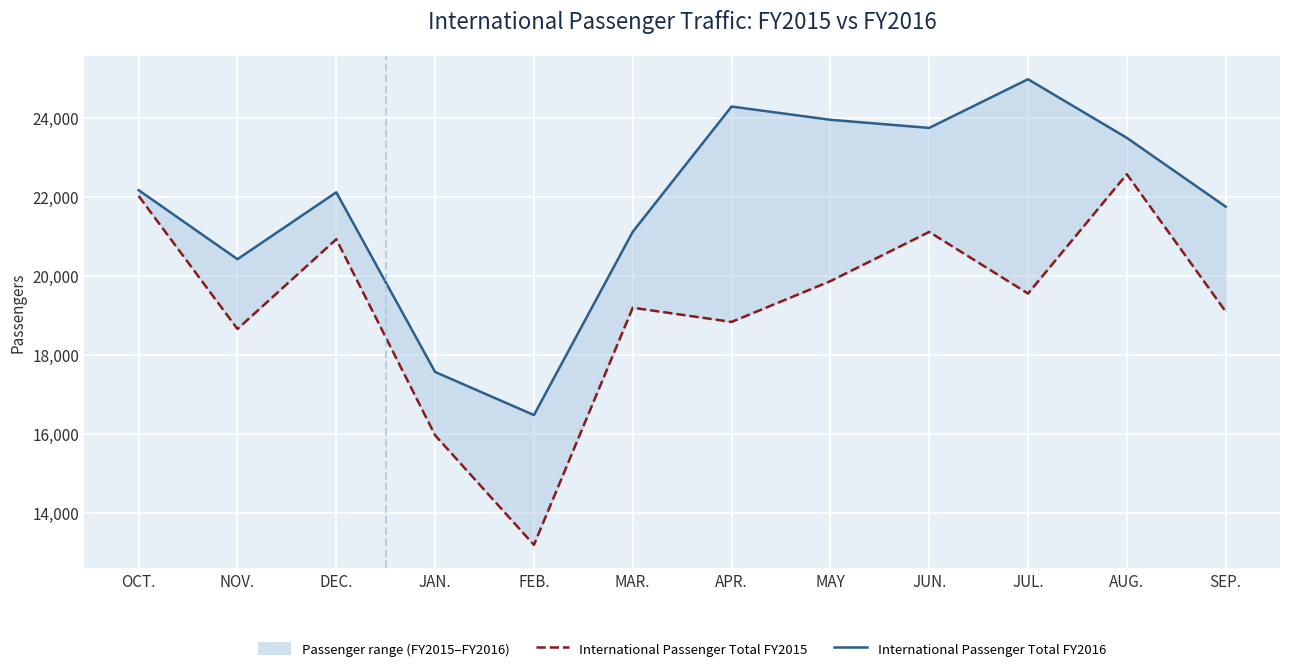

Is the value of International Passenger Total FY2015 at MAY greater than the value of International Passenger Total FY2016 at JAN.?

Yes